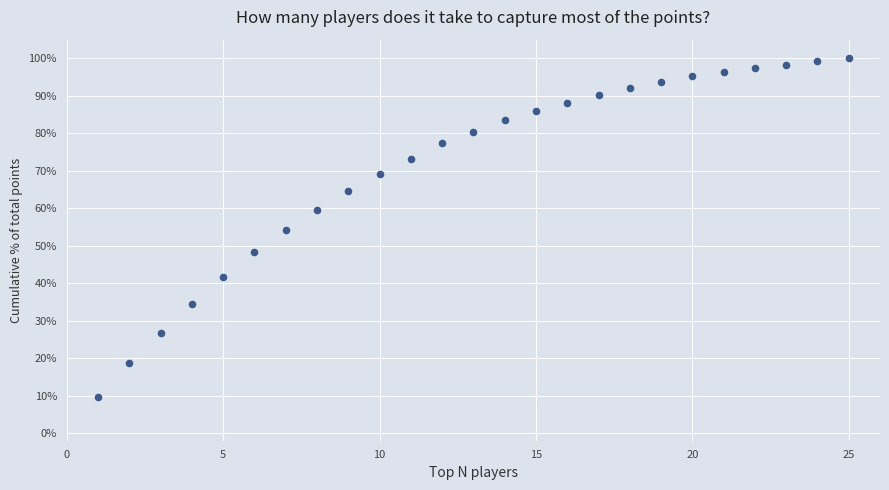

What is the range of X values (max minus min)?

24.0